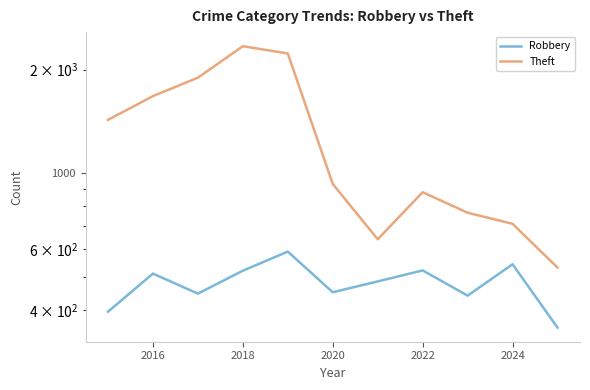

What is the difference between the maximum and minimum values in the Theft series?

1811